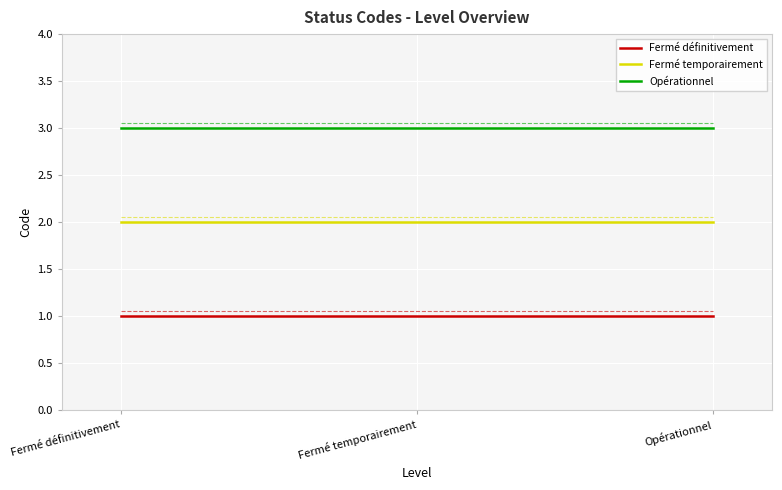

Reading left to right, transcribe all the data shown in this chart.

Fermé définitivement: Fermé définitivement=1	Fermé temporairement=1	Opérationnel=1
Fermé temporairement: Fermé définitivement=2	Fermé temporairement=2	Opérationnel=2
Opérationnel: Fermé définitivement=3	Fermé temporairement=3	Opérationnel=3